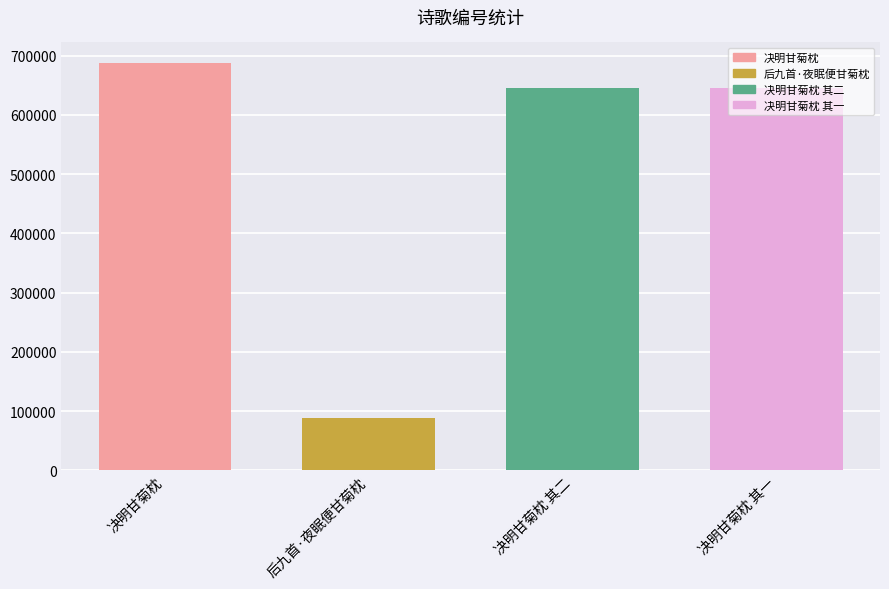

Approximately how many times larger is the value at 后九首·夜眠便甘菊枕 compared to 决明甘菊枕 其一?

0.1